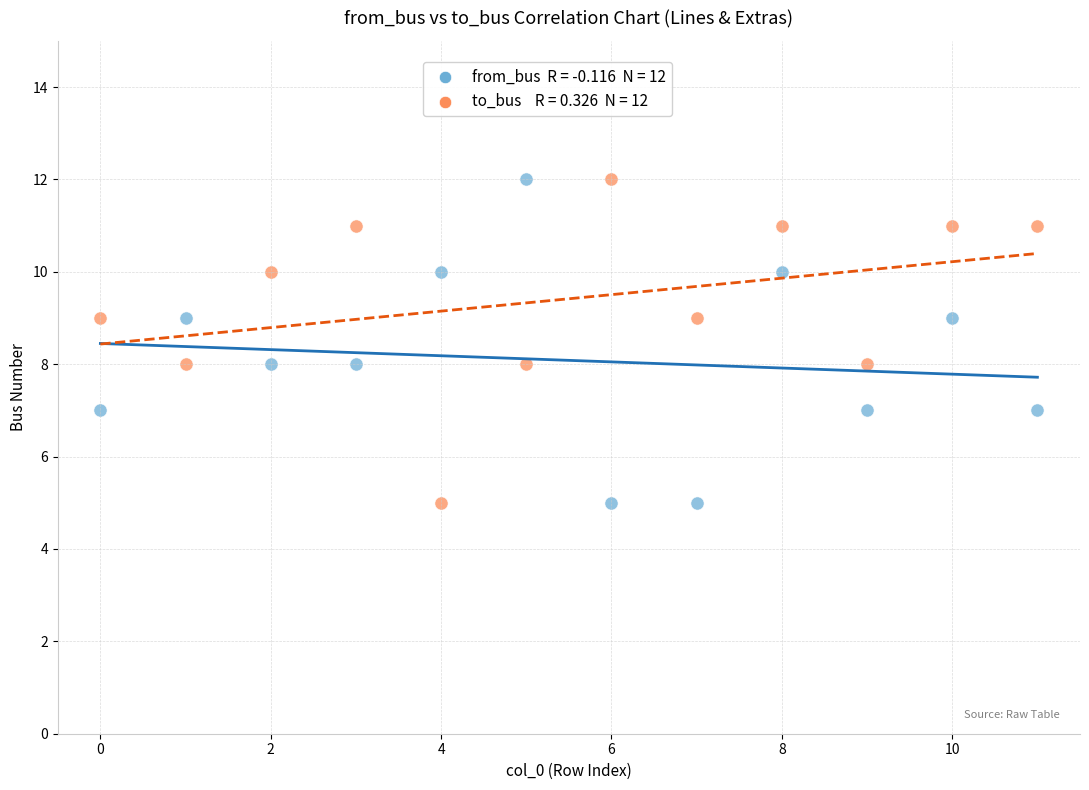

Across all data points, what is the range of Y values (max minus min)?

7